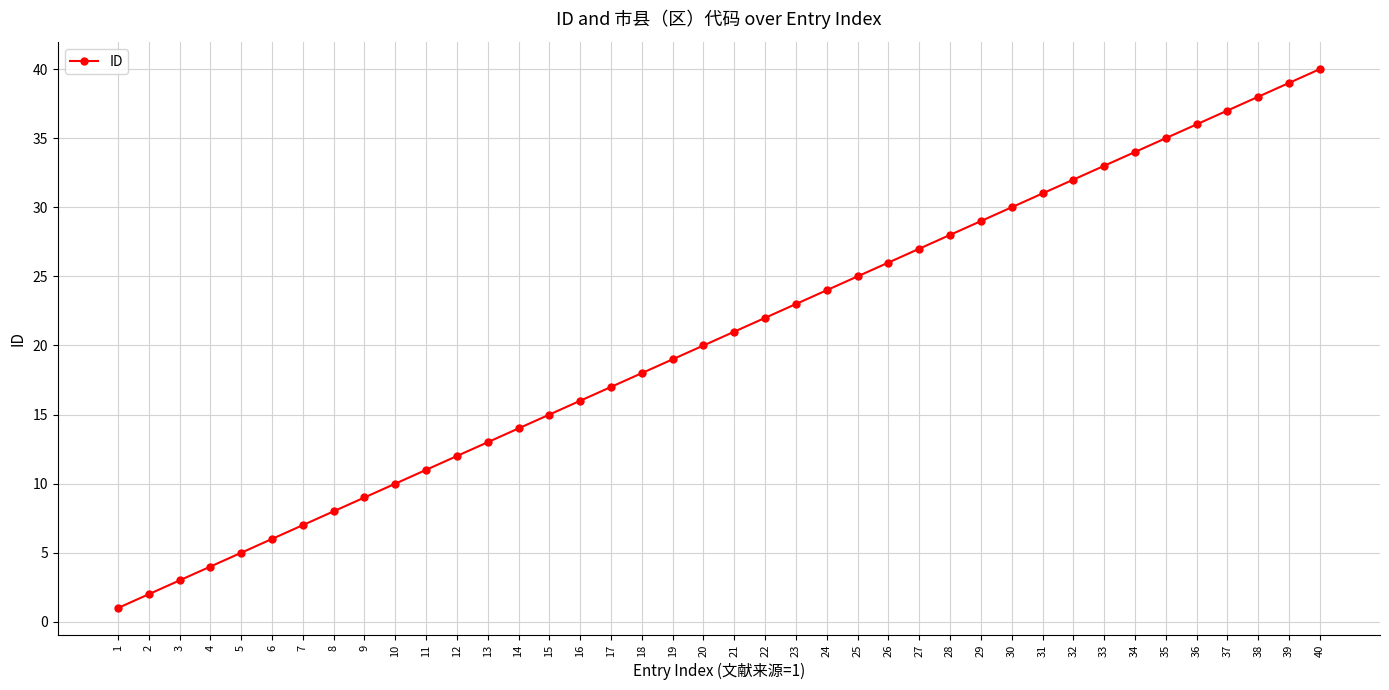

List the labels in order of value, smallest first.

1, 2, 3, 4, 5, 6, 7, 8, 9, 10, 11, 12, 13, 14, 15, 16, 17, 18, 19, 20, 21, 22, 23, 24, 25, 26, 27, 28, 29, 30, 31, 32, 33, 34, 35, 36, 37, 38, 39, 40